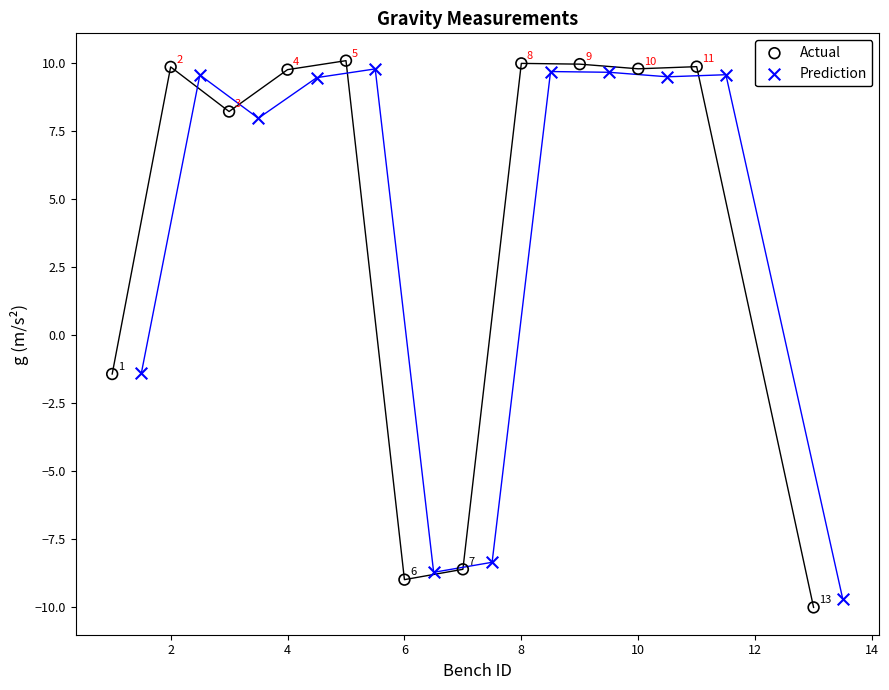

Which series has the largest Y range (max minus min)?

Actual